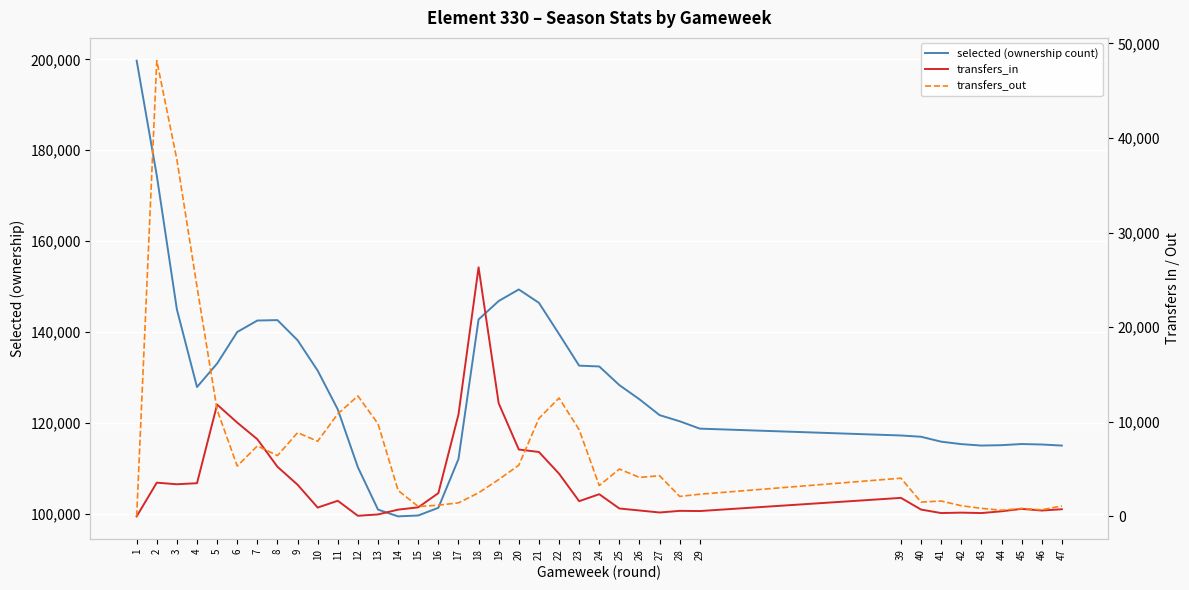

Rank the categories by transfers_in value from highest to lowest.

18, 19, 5, 17, 6, 7, 20, 21, 8, 22, 2, 4, 3, 9, 16, 24, 39, 11, 23, 15, 10, 25, 45, 47, 40, 14, 26, 46, 28, 29, 44, 27, 42, 41, 43, 13, 12, 1